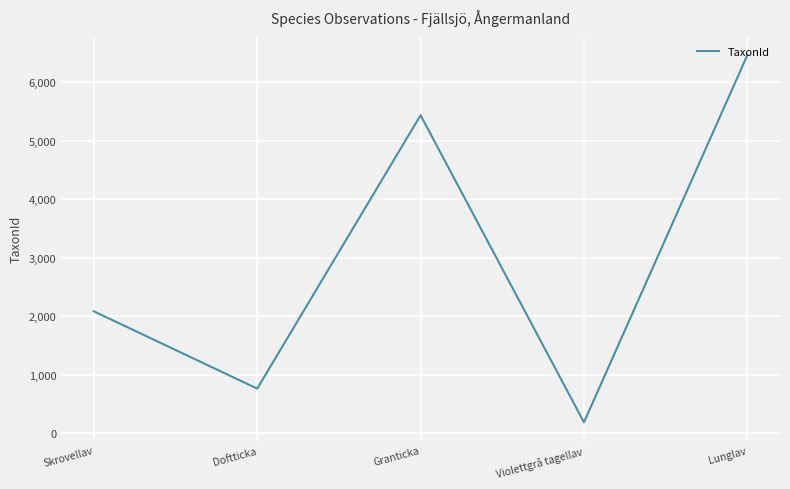

Rank the categories by value from lowest to highest.

Violettgrå tagellav, Doftticka, Skrovellav, Granticka, Lunglav